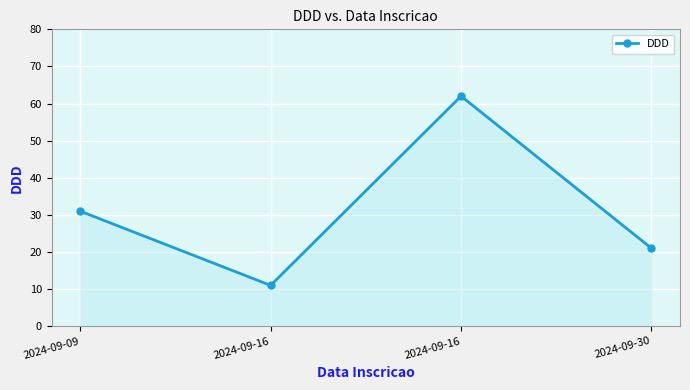

At which category does the data reach its first local valley?

2024-09-16